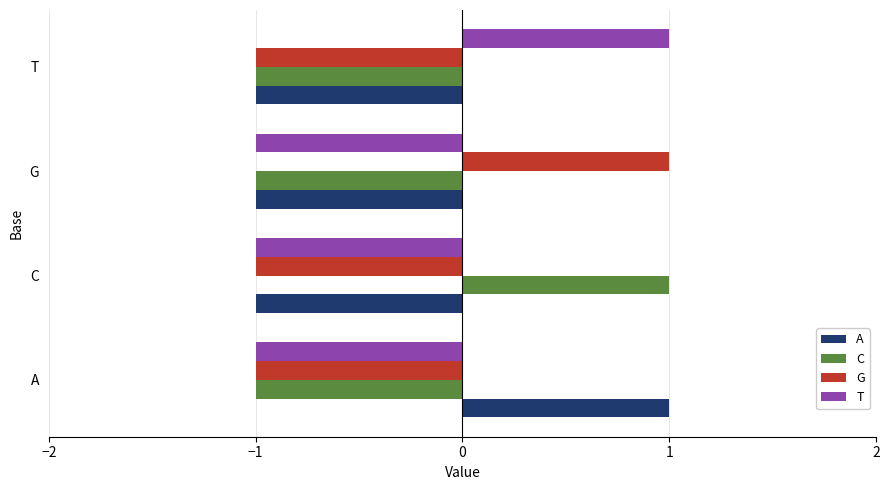

True or false: G has a value of 0 at A.

False